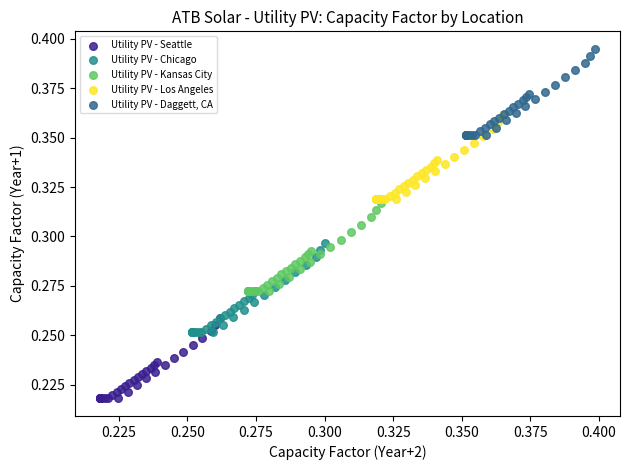

What are all the series names shown in the legend?

Utility PV - Seattle, Utility PV - Chicago, Utility PV - Kansas City, Utility PV - Los Angeles, Utility PV - Daggett, CA